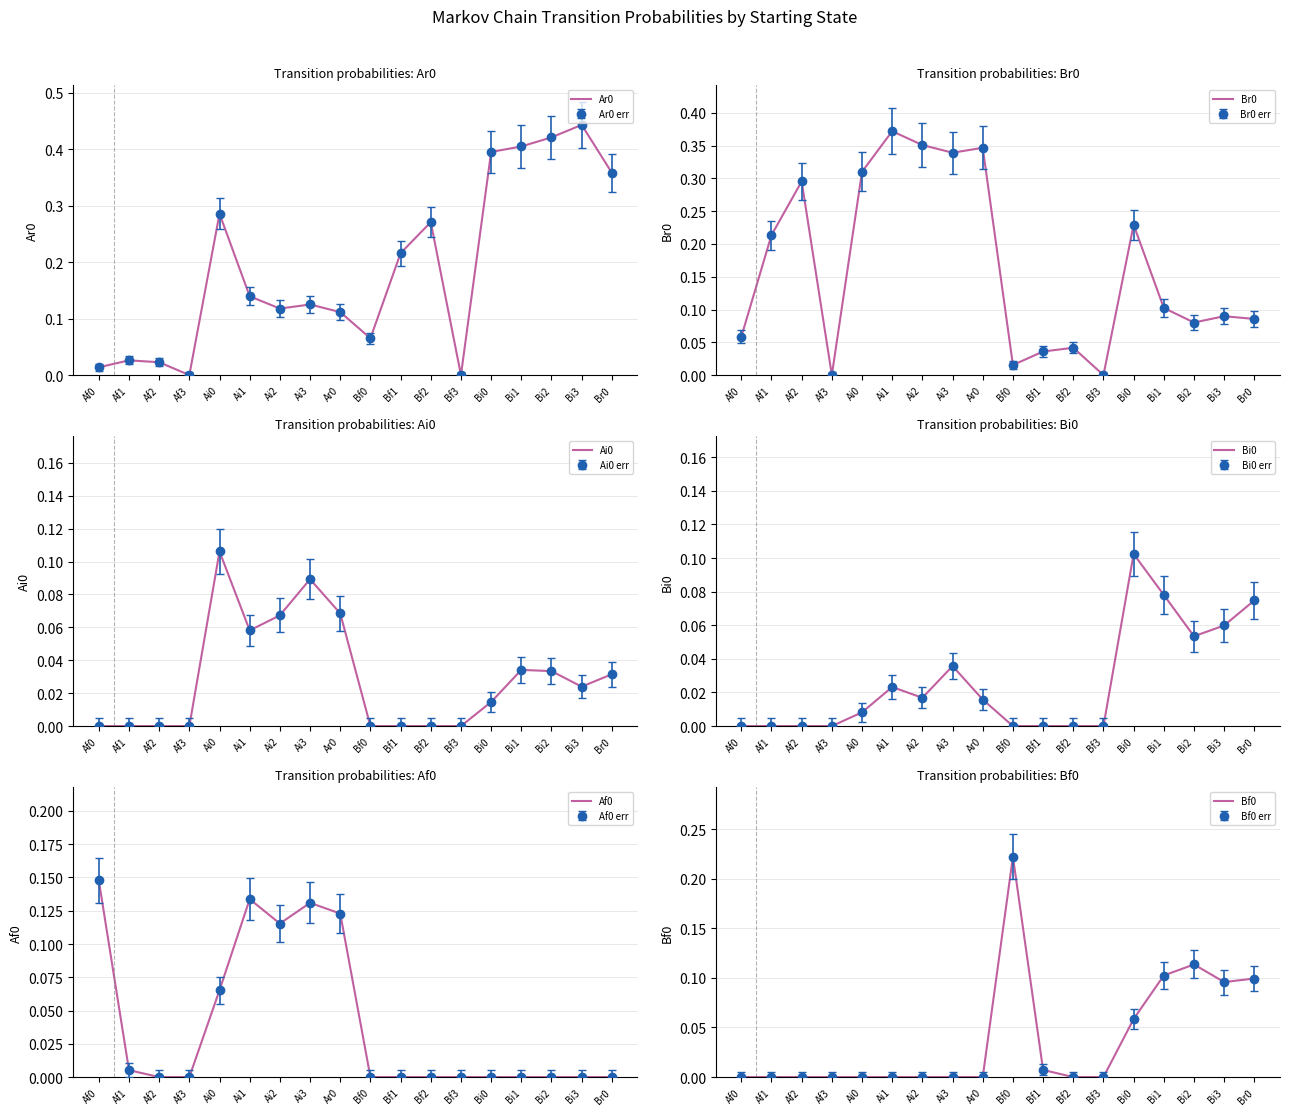

What is the average value of the Ar0 series?

0.2